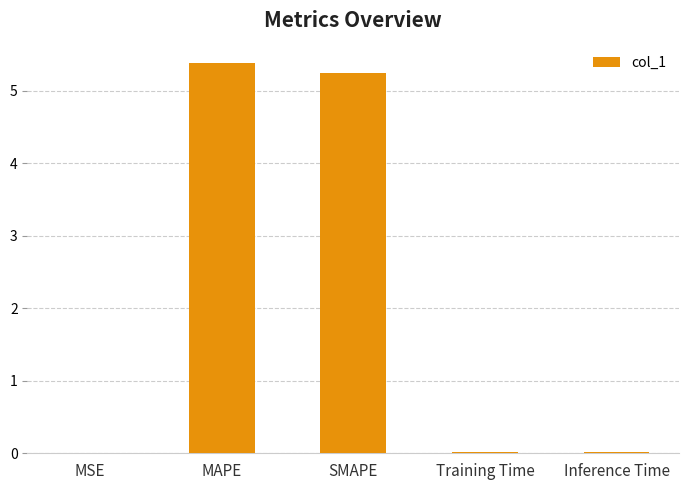

Is it true that the value at MAPE is 5.4?

True